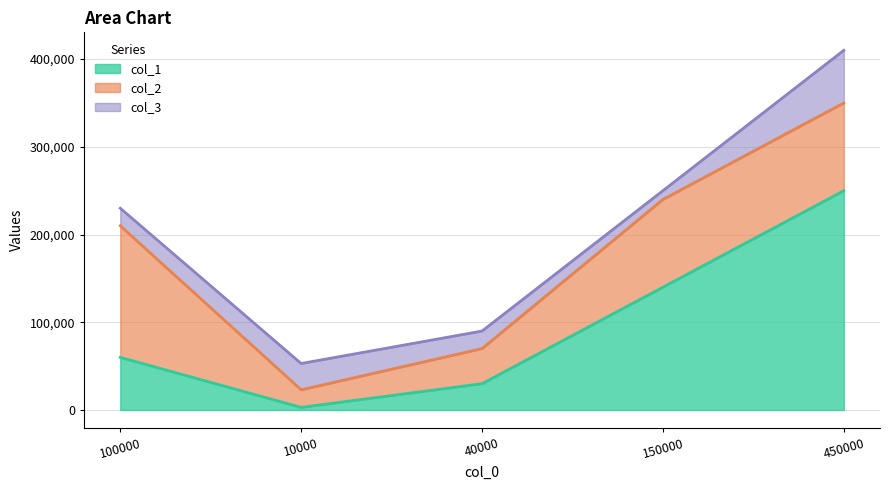

What is the total value across all series at 100000?

230000